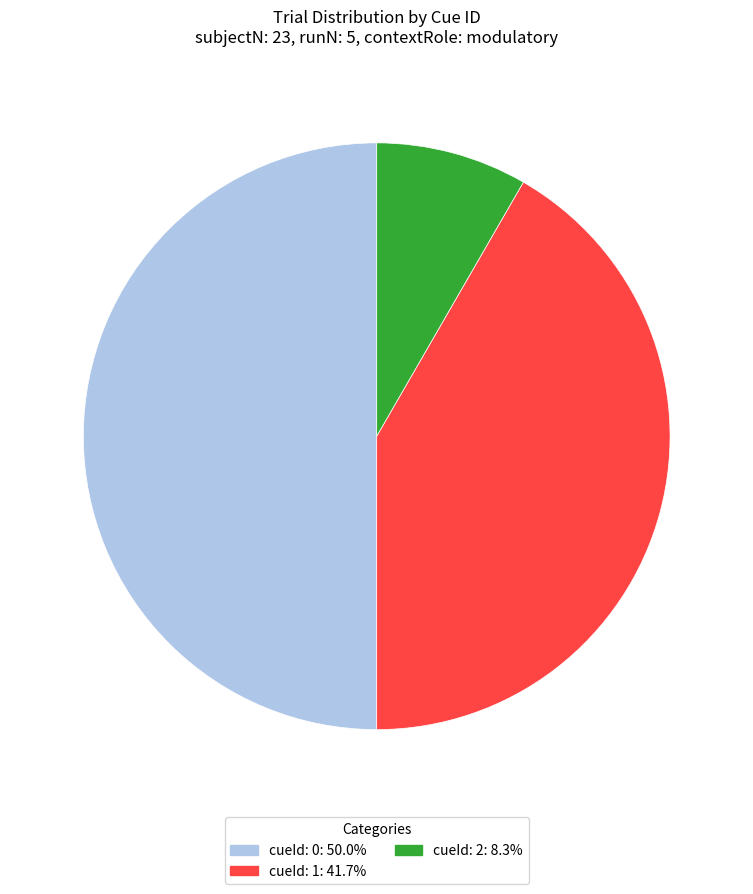

Is cueId: 1: 41.7% the majority of the pie?

No